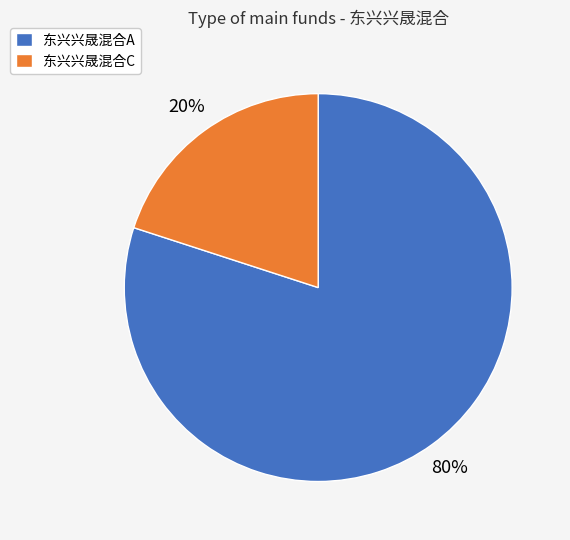

Is it true that 东兴兴晟混合A is 72% of the pie?

False